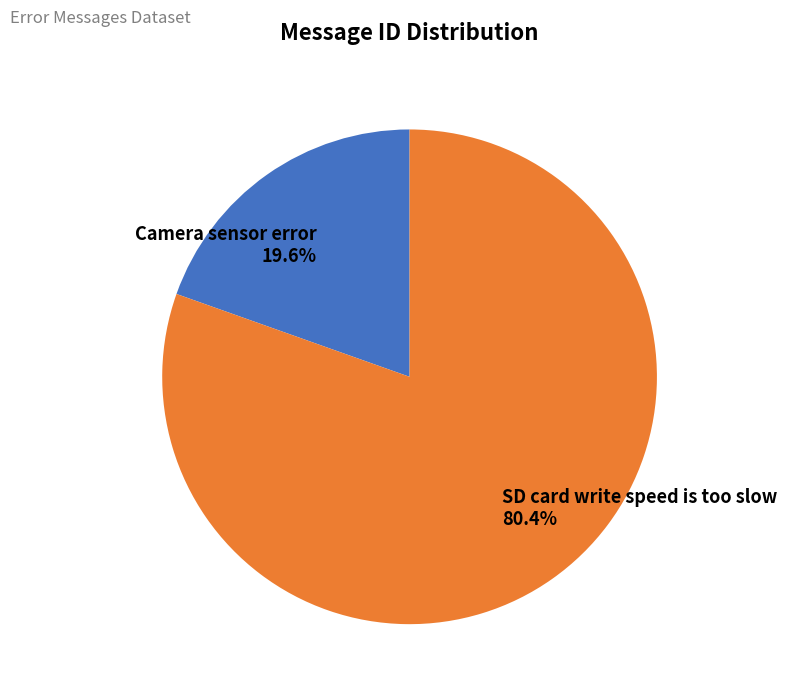

To the nearest percent, what portion does SD card write speed is too slow represent?

80%